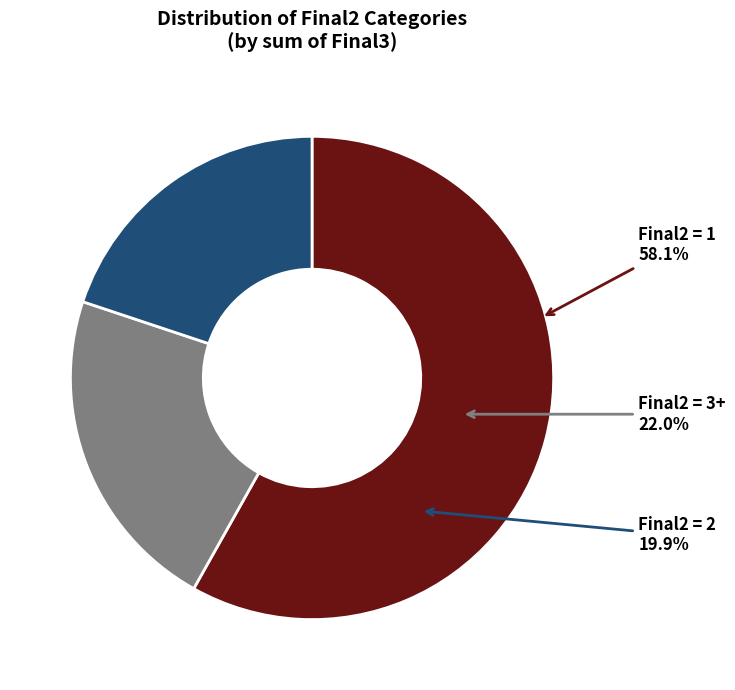

Is it true that 7 is 23% of the pie?

False